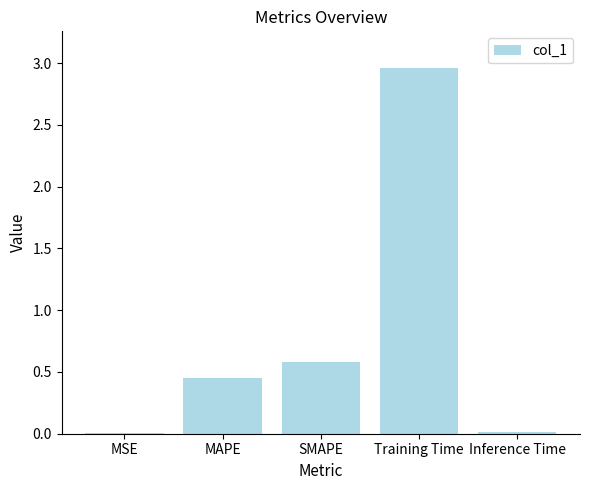

What is the sum of the values at MAPE and SMAPE?

1.0